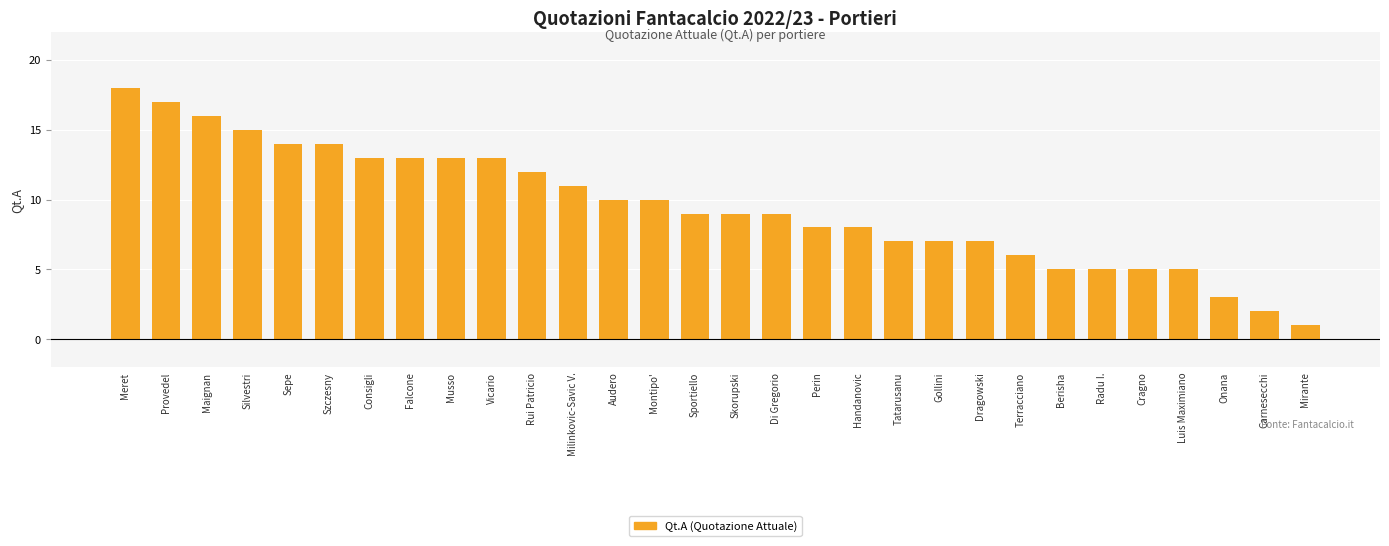

What is the change in value from Vicario to Montipo'?

-3